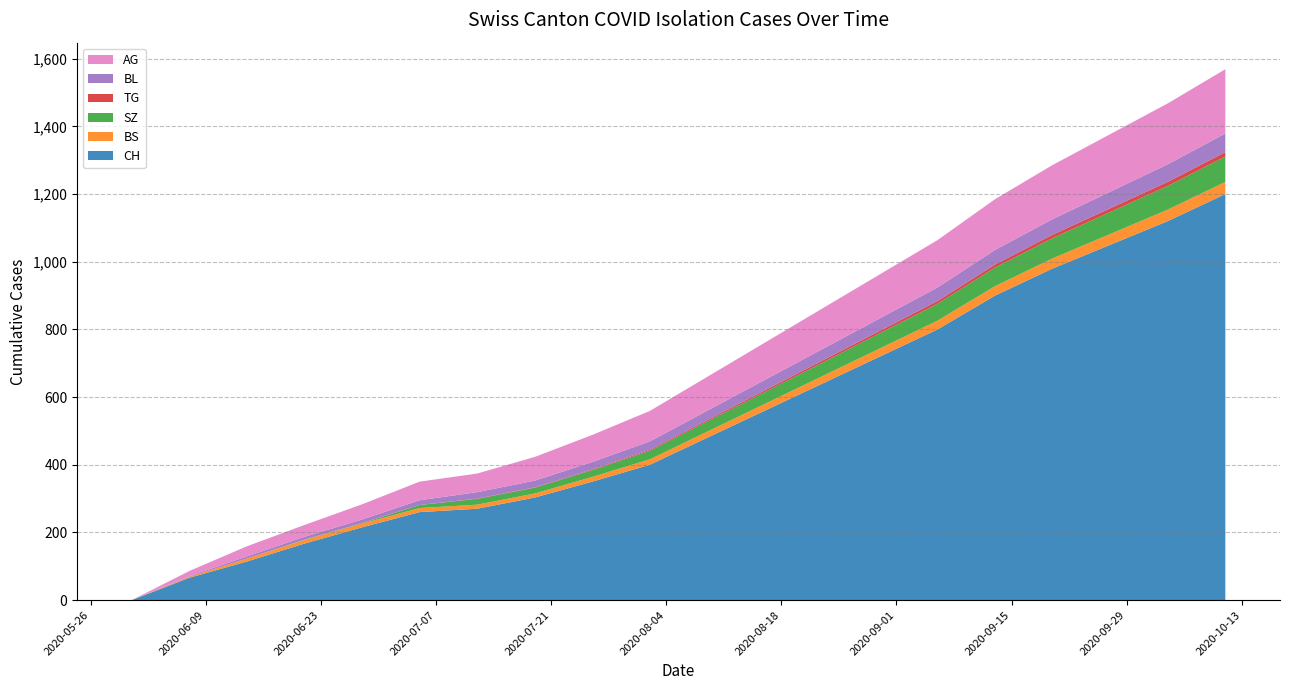

Reading left to right, what are all the values shown in this chart?

CH: 0	66	114	167	215	260	270	303	350	400	480	560	640	720	800	900	980	1050	1120	1200
BS: 0	3	9	11	11	12	12	12	14	16	18	20	22	24	26	28	30	32	34	36
SZ: 0	0	0	1	1	9	17	17	20	25	30	35	40	45	50	55	60	65	70	75
TG: 0	0	0	0	1	0	1	1	2	3	4	5	6	7	8	9	10	11	12	13
BL: 0	2	6	8	10	14	19	20	22	25	28	31	34	37	40	43	46	49	52	55
AG: 0	15	30	35	45	55	55	70	80	90	100	110	120	130	140	150	160	170	180	190